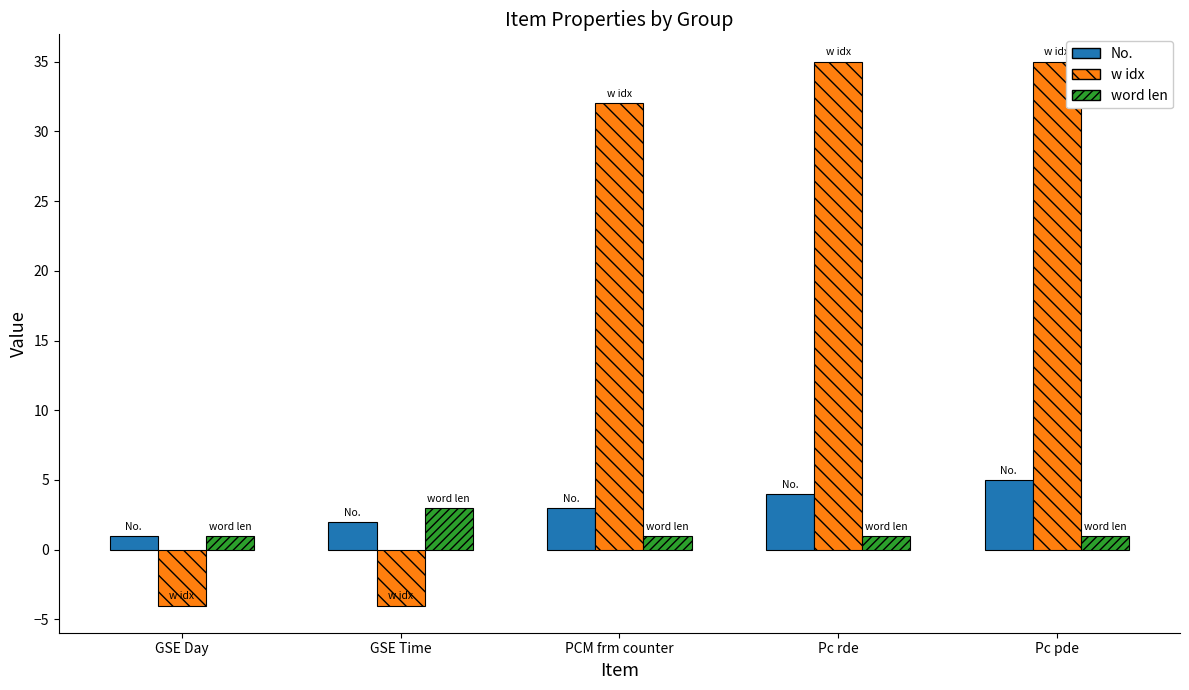

True or false: w idx has a value of -4 at GSE Day.

True